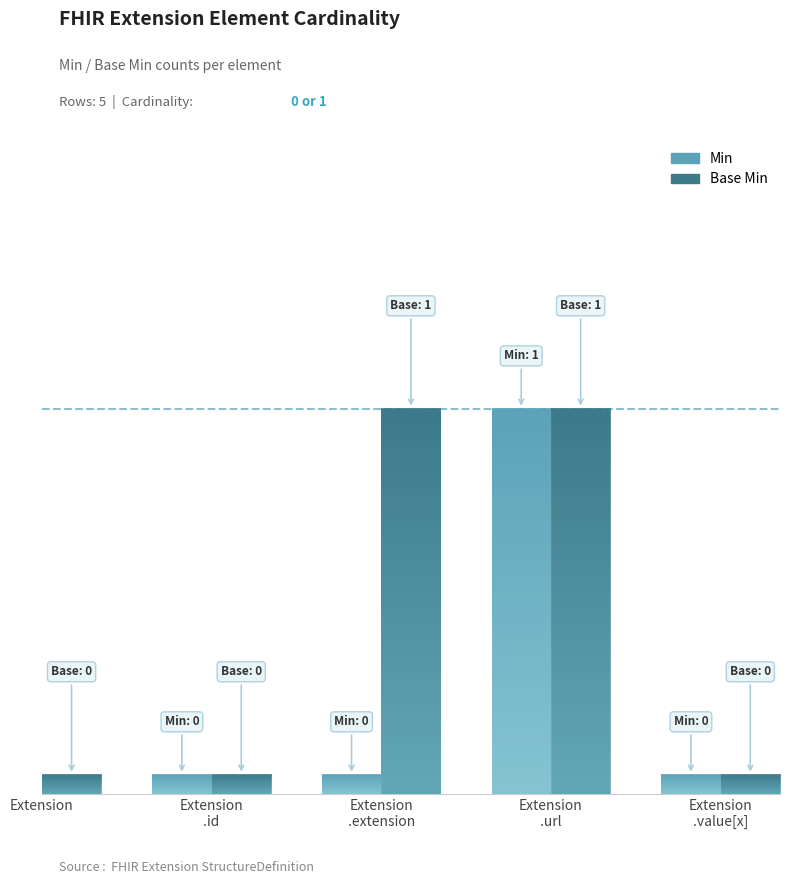

Rank the series at Extension.value[x] from lowest to highest value.

Min, Base Min